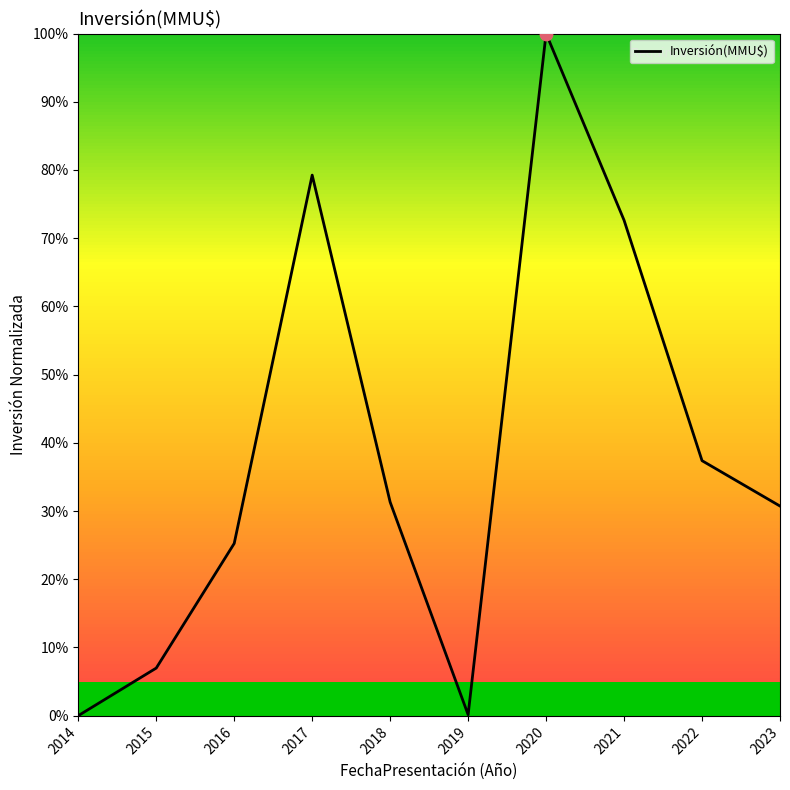

What is the change in value from 2018 to 2021?

+41.3